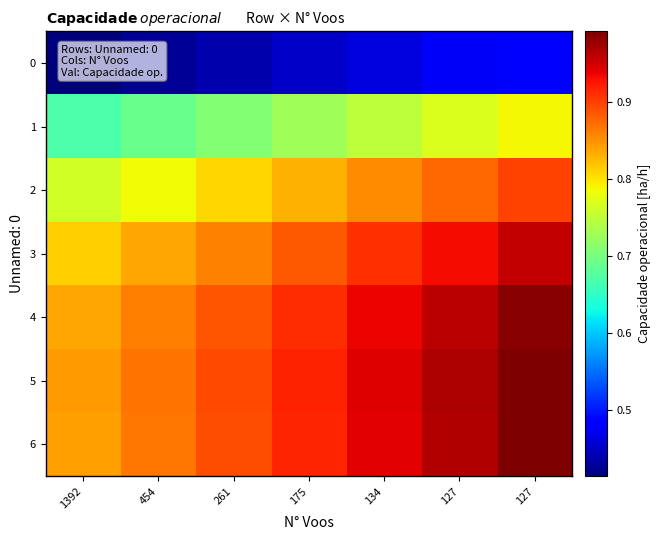

How many categories are shown in the chart?

7